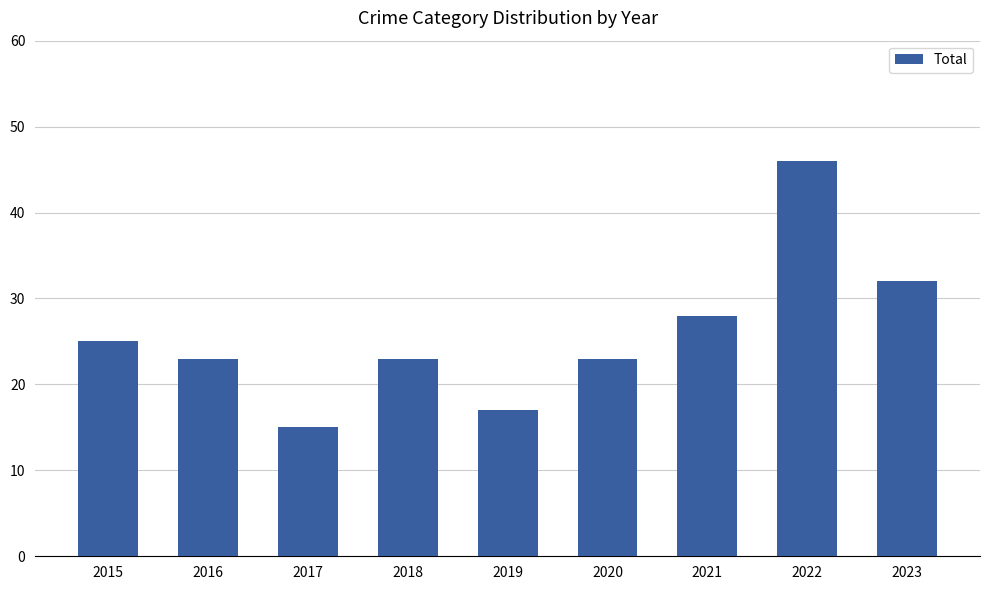

Which has a higher value, 2019 or 2018?

2018